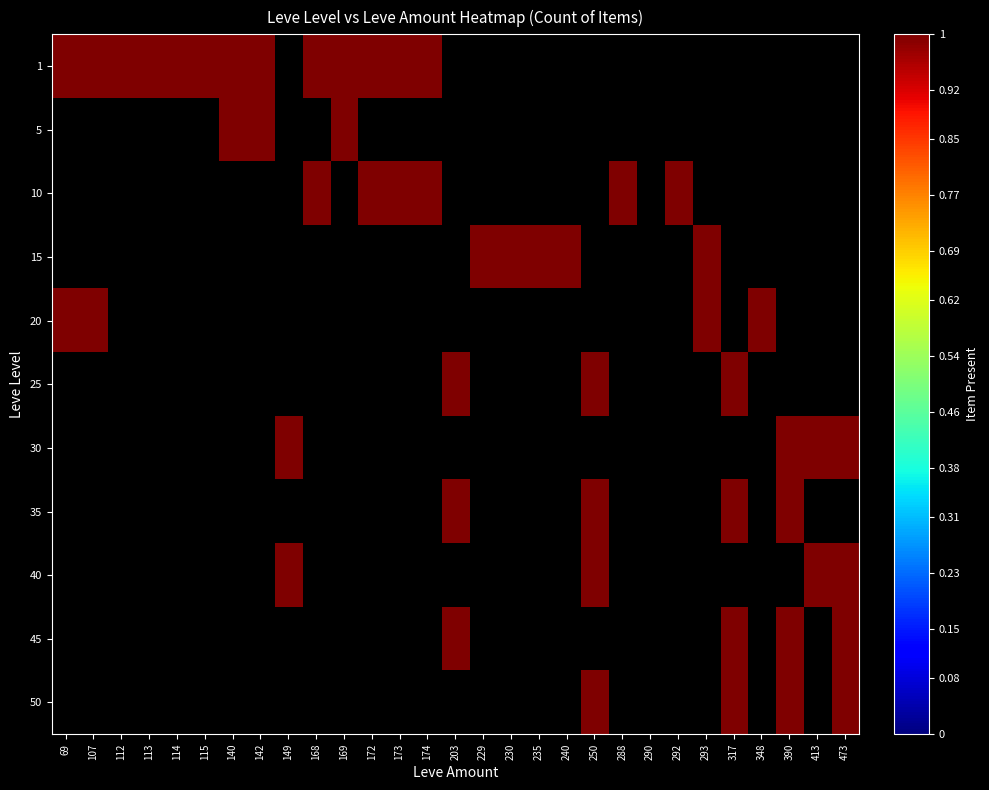

Is the value of 20 at 174 greater than the value of 25 at 107?

No